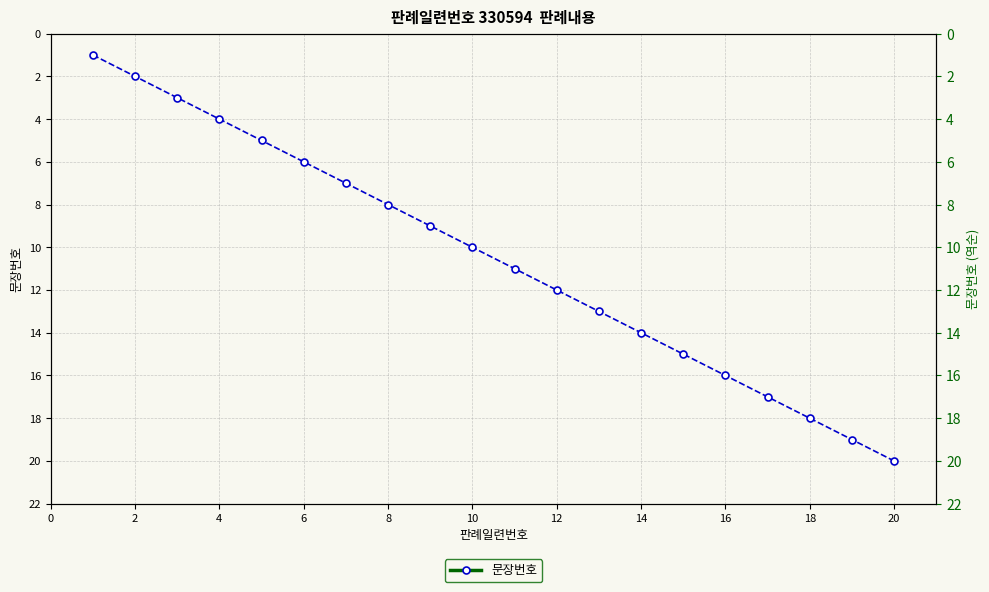

What is the approximate value at 4?

4